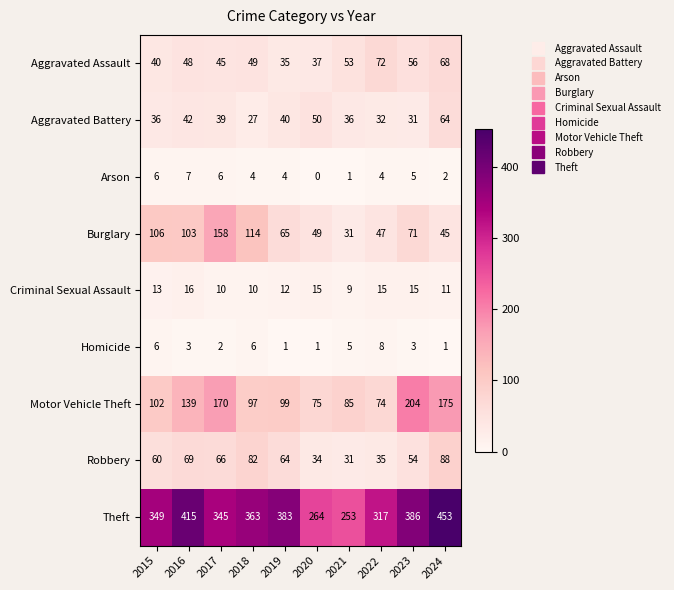

The Homicide series shows 3 at 2016. True or false?

True